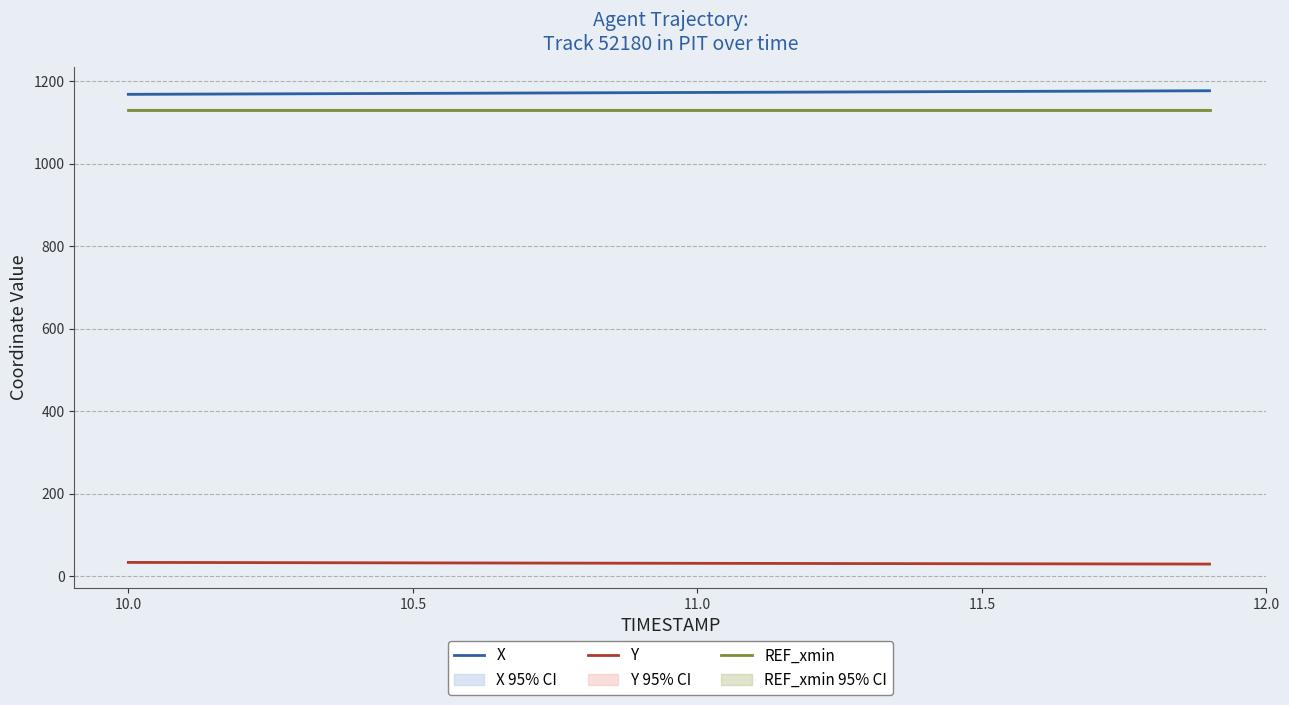

What is the maximum value for Y?

33.7